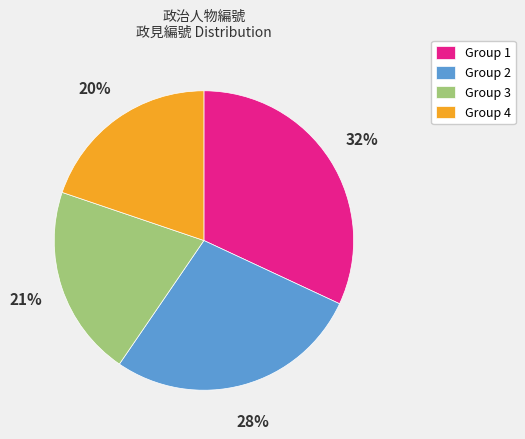

Rank the categories by value from highest to lowest.

Group 1, Group 2, Group 3, Group 4